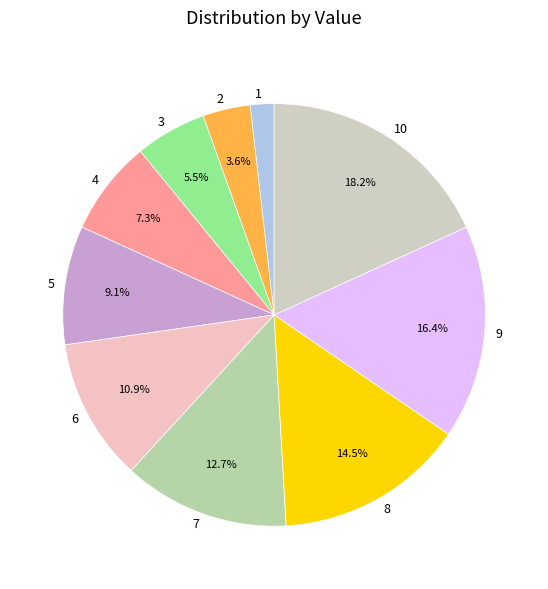

To the nearest percent, what is the difference between the largest and smallest slice percentages?

16%